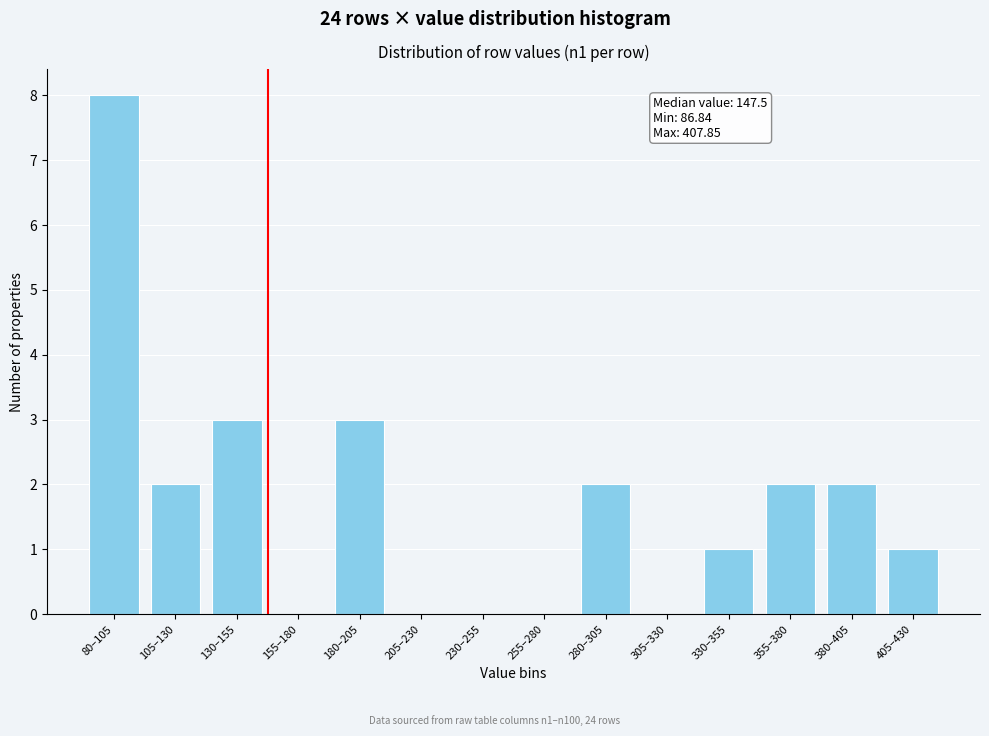

True or false: the data shows 1 at 180–205.

False